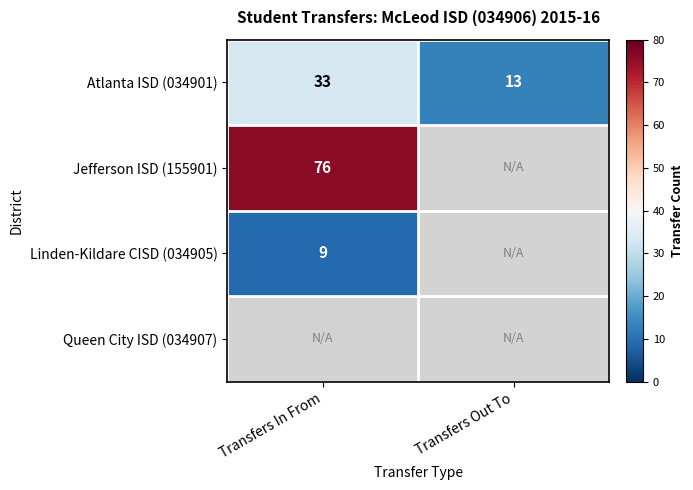

The value of Atlanta ISD (034901) at Transfers Out To is 18. True or false?

False